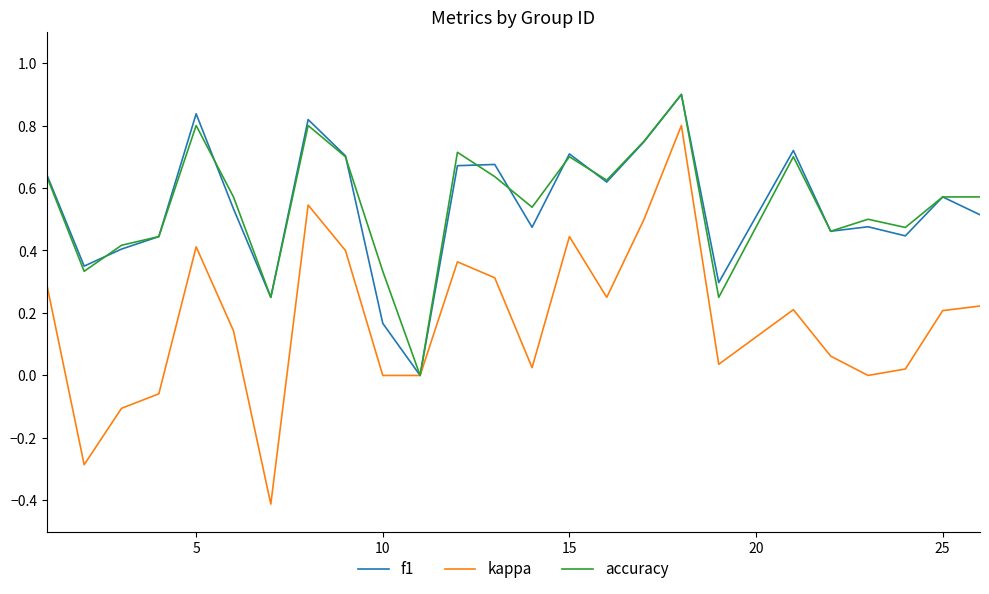

What is the minimum value for kappa?

-0.4